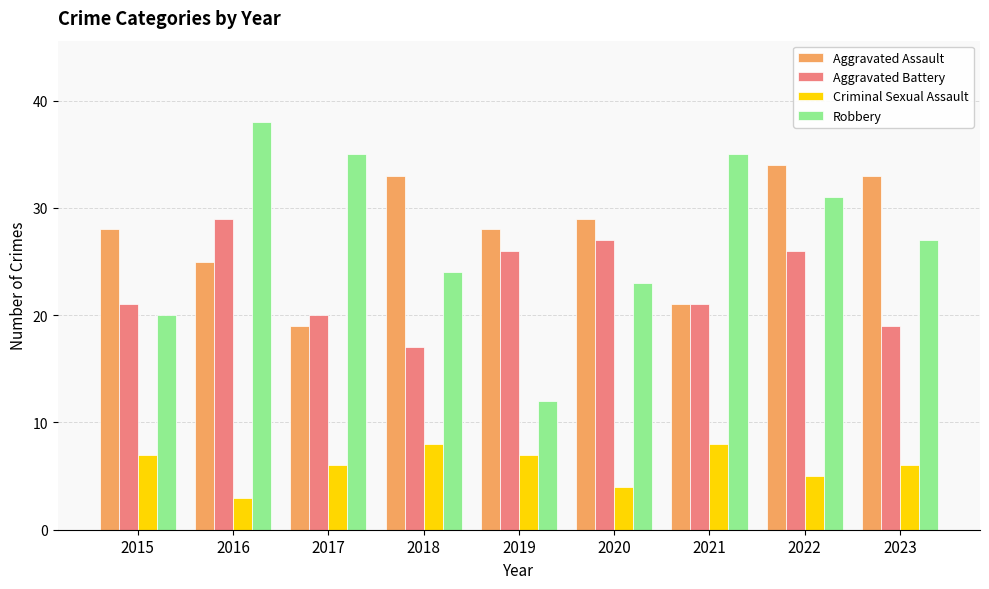

The value of Criminal Sexual Assault at 2018 is 11. True or false?

False